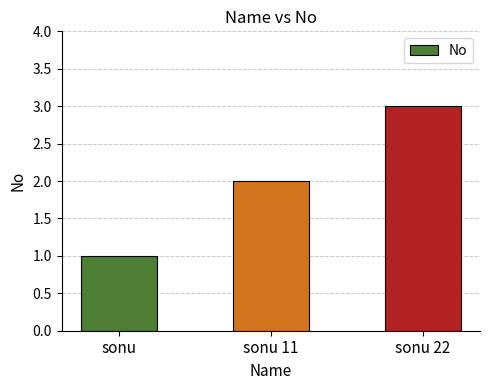

What is the change in value from sonu to sonu 22?

+2